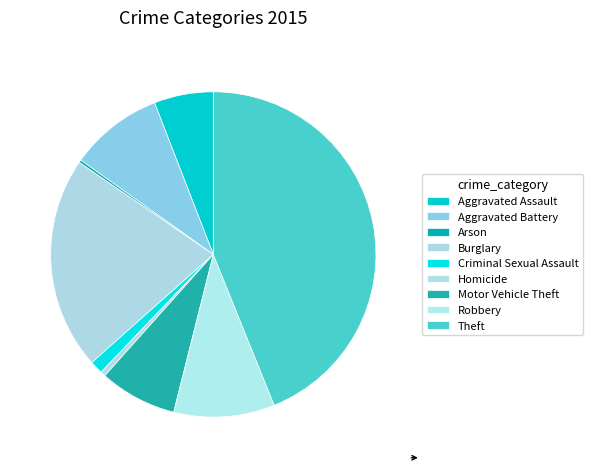

To the nearest percent, what is the average slice percentage?

11%